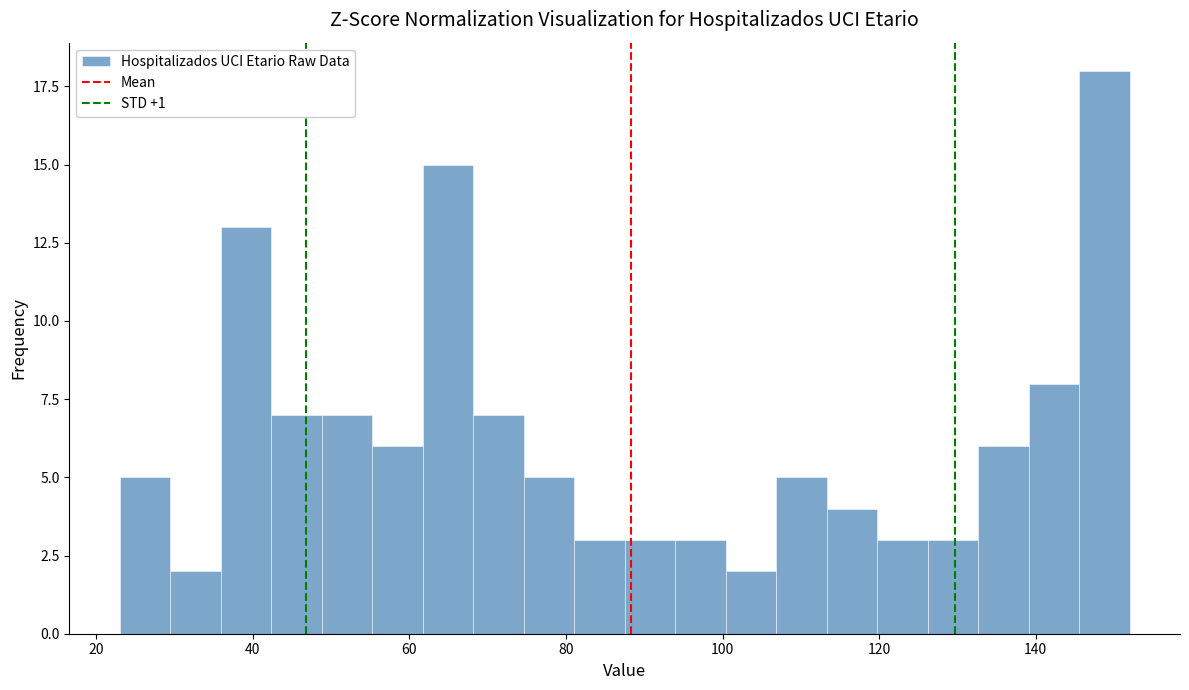

Read against the x-axis, roughly where is the centre of the tallest bar?

148